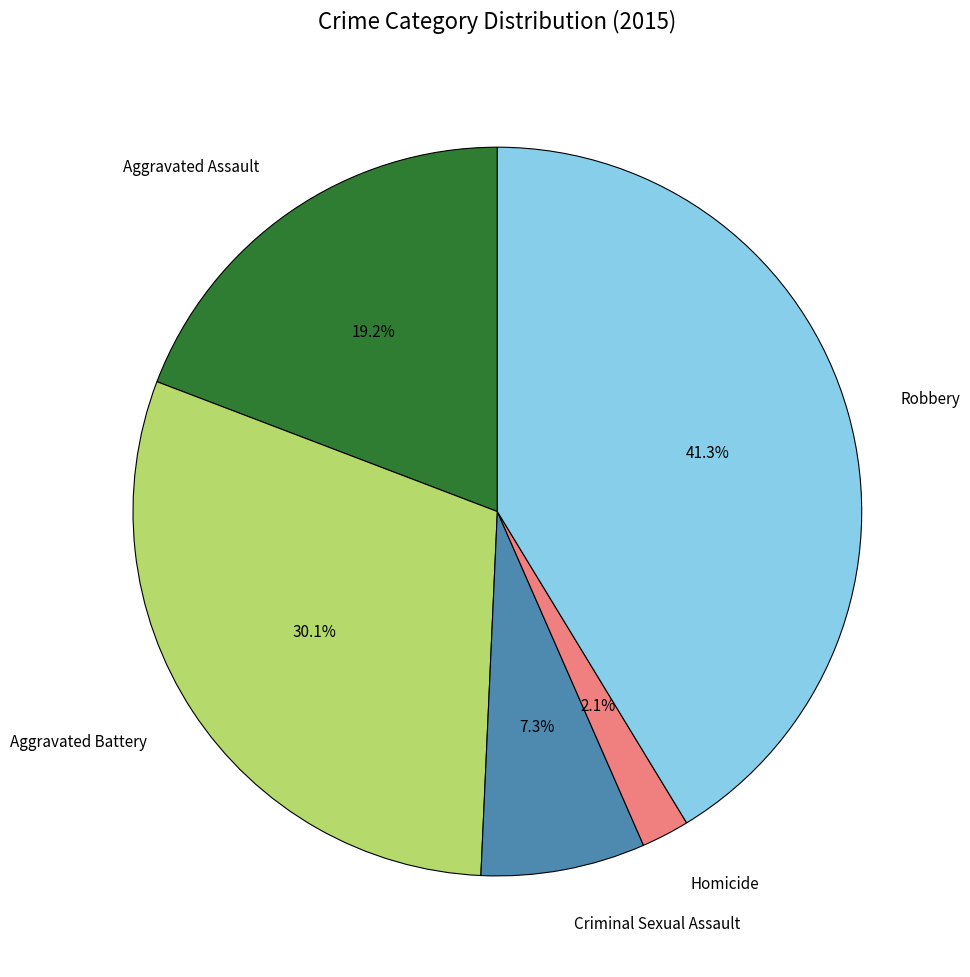

Between Aggravated Assault and Homicide, which is larger?

Aggravated Assault